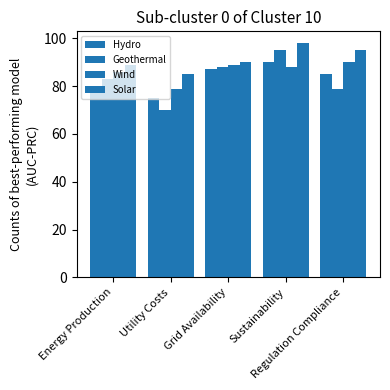

At which category is the sum across all series the highest?

Sustainability